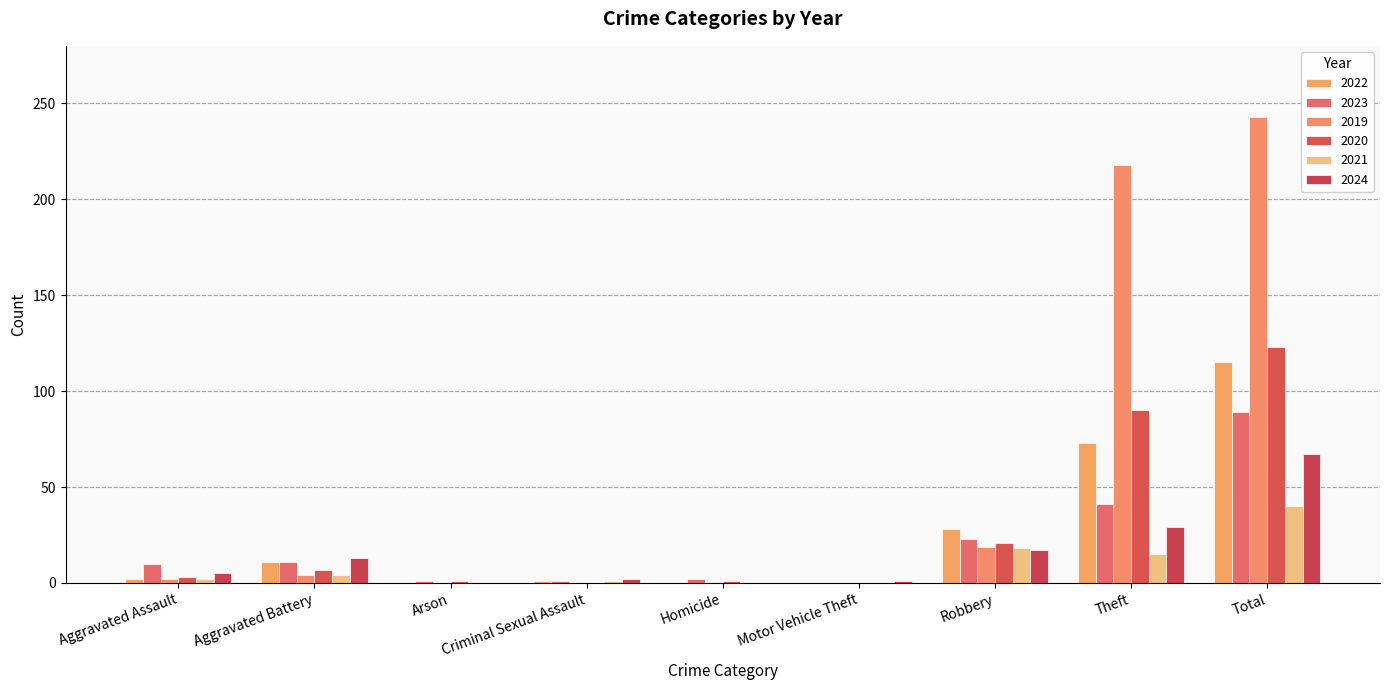

Is it true that 2022 equals 0 at Homicide?

True